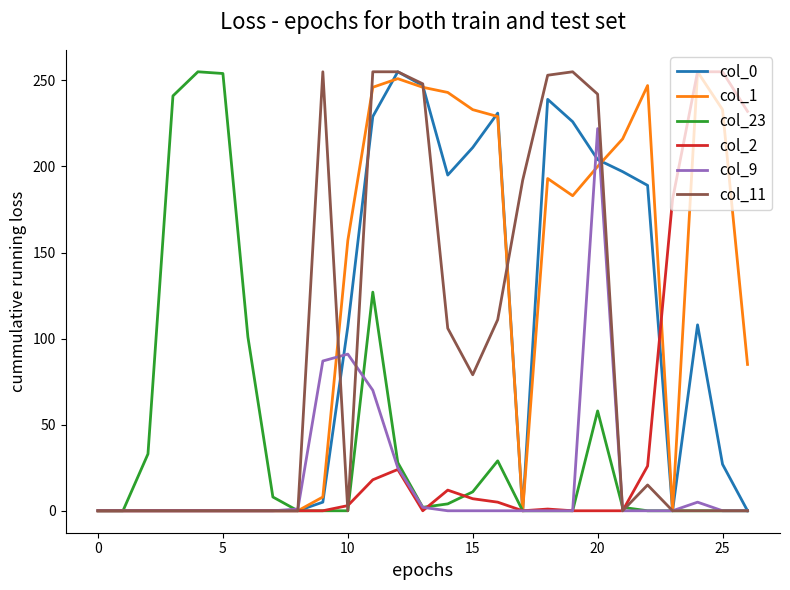

Which series has the largest total across all categories?

col_1